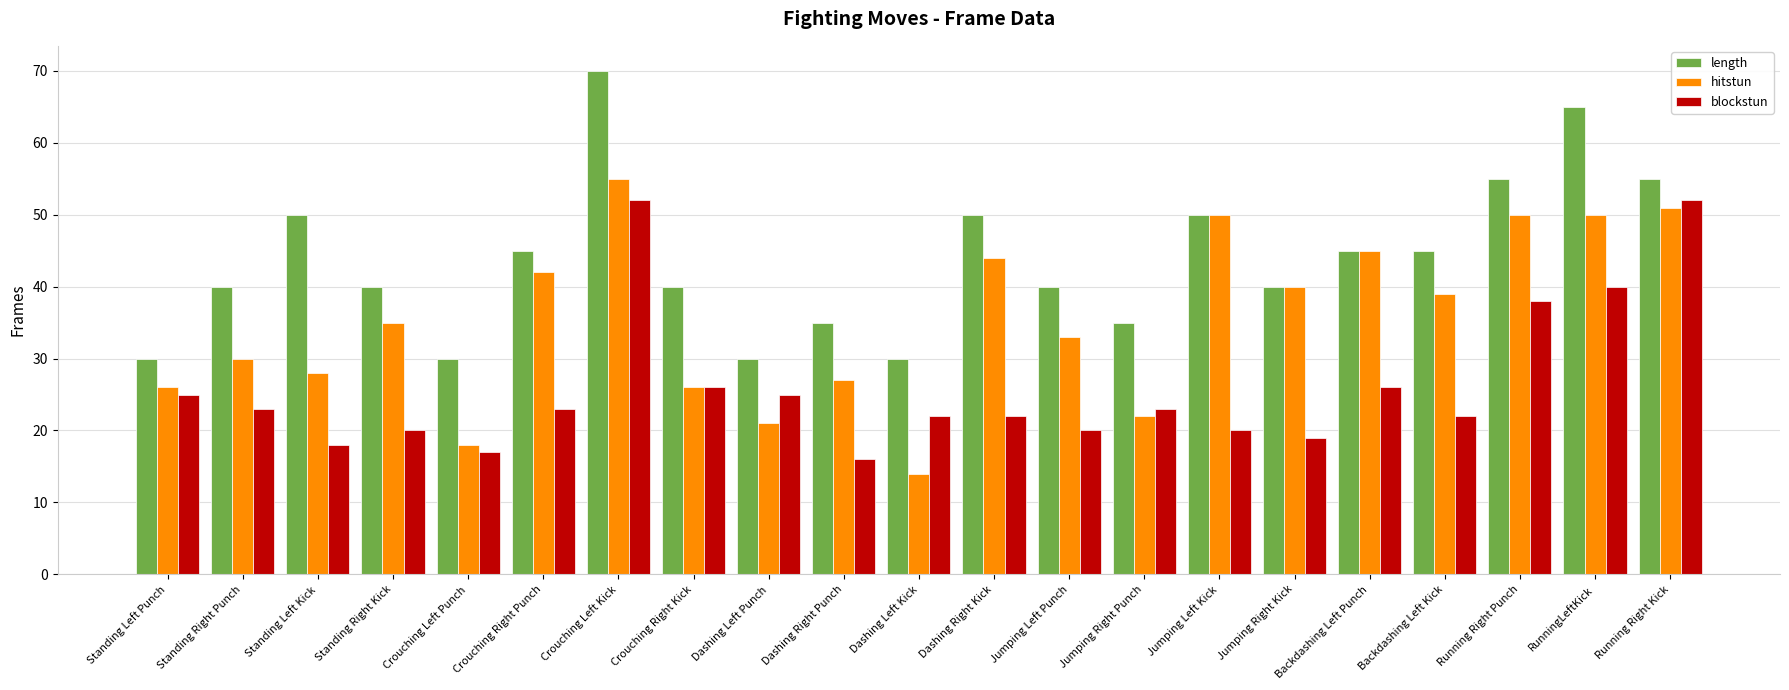

What is the minimum value for hitstun?

14